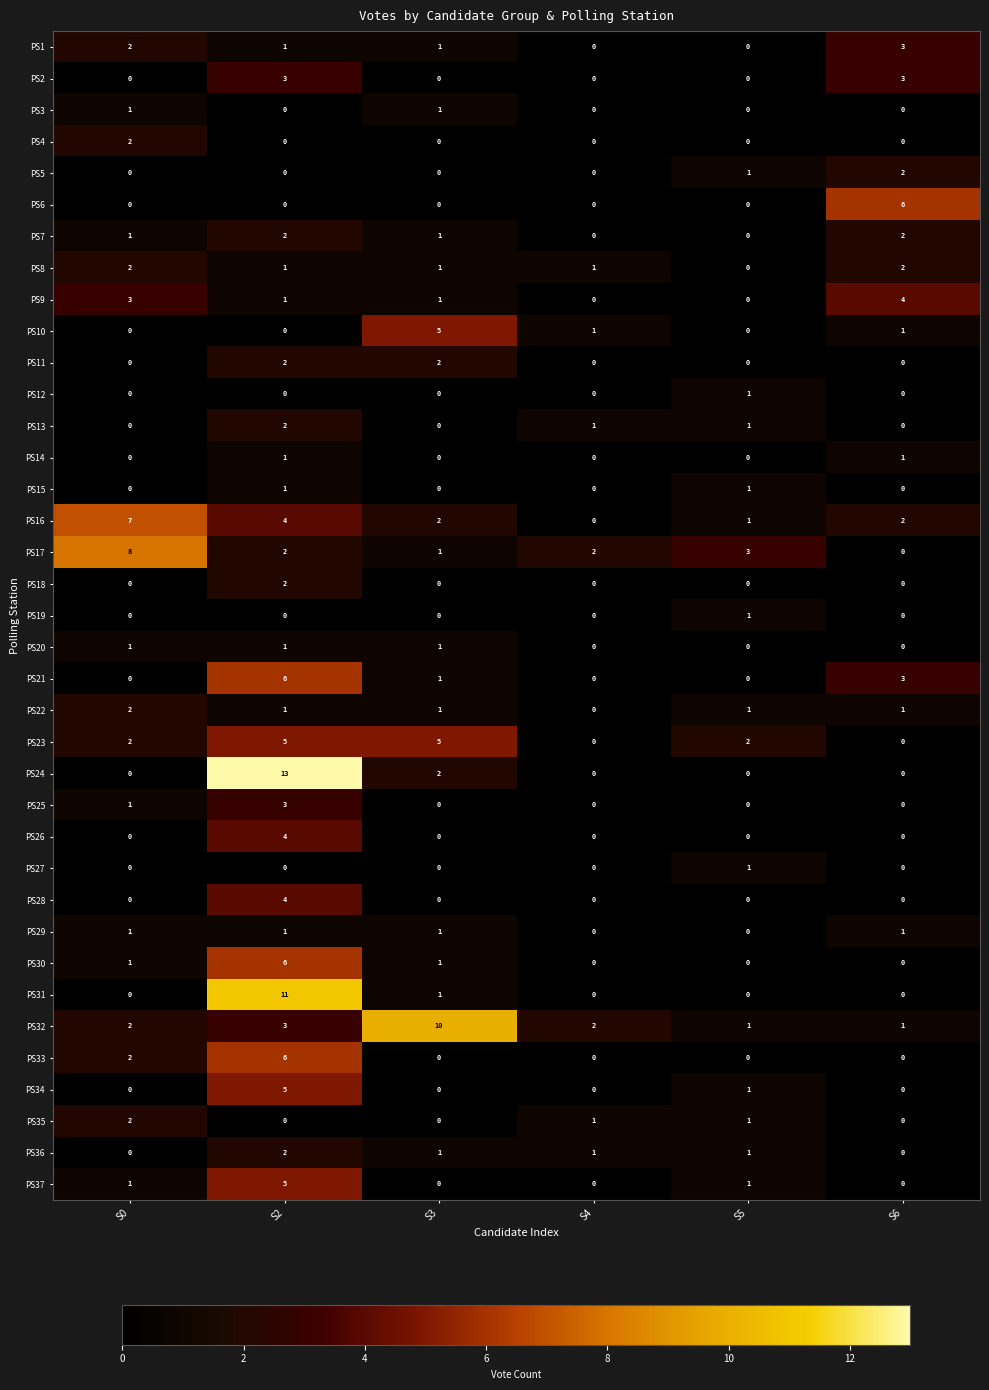

Between S0 and S6, which series saw the biggest shift?

PS17